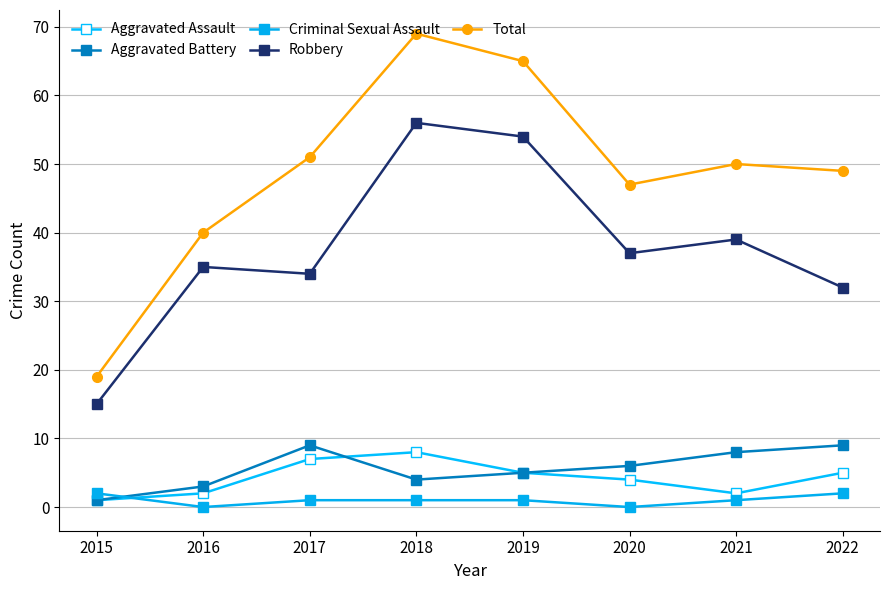

How many interior local peaks does the Total series have?

2